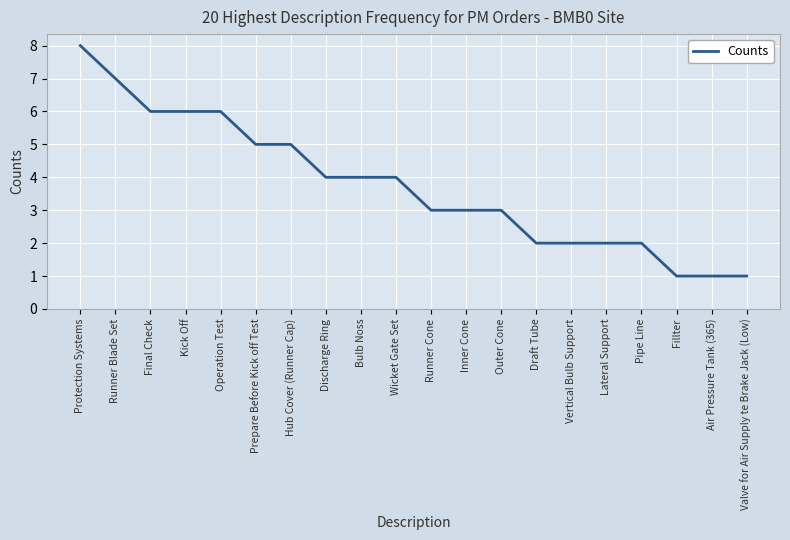

Approximately how many times larger is the value at Protection Systems compared to Discharge Ring?

2.0